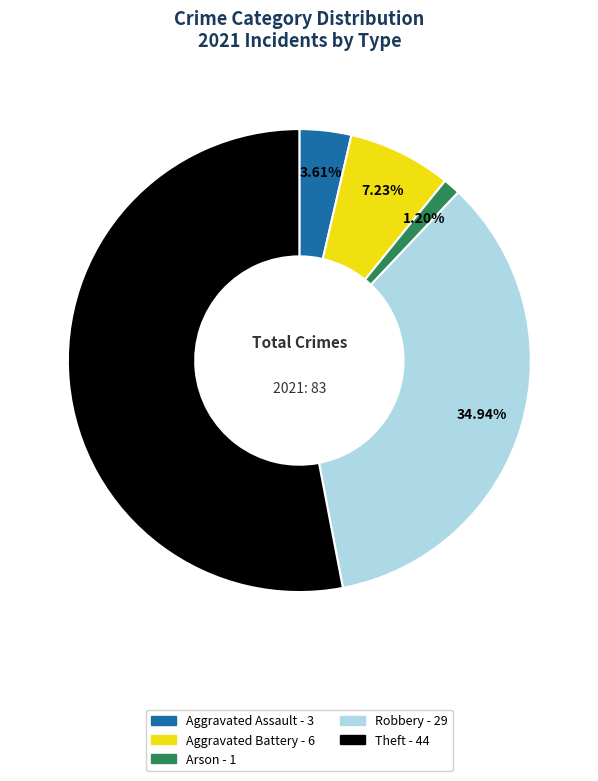

Count the number of slices in the pie.

5